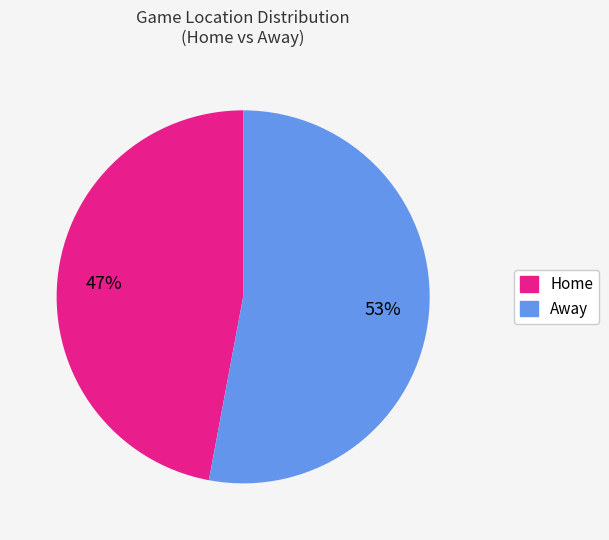

What percentage is the Away slice, to the nearest percent?

53%